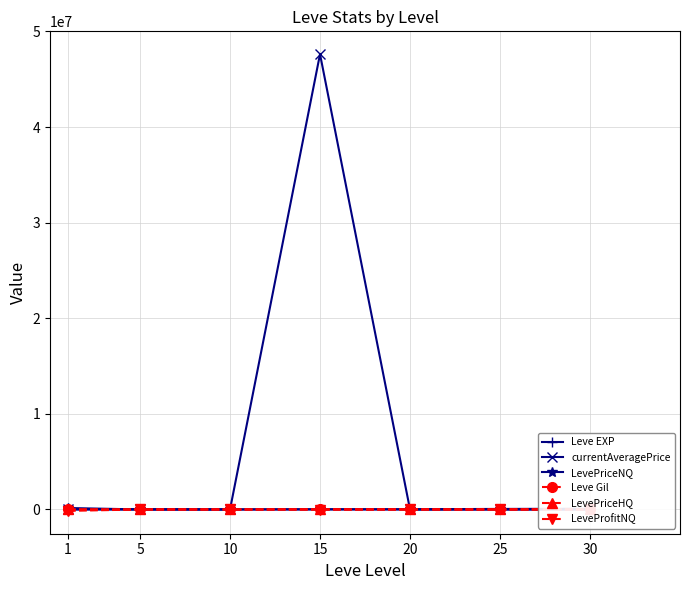

True or false: LevePriceHQ has more than 2 points higher than both neighbors.

False